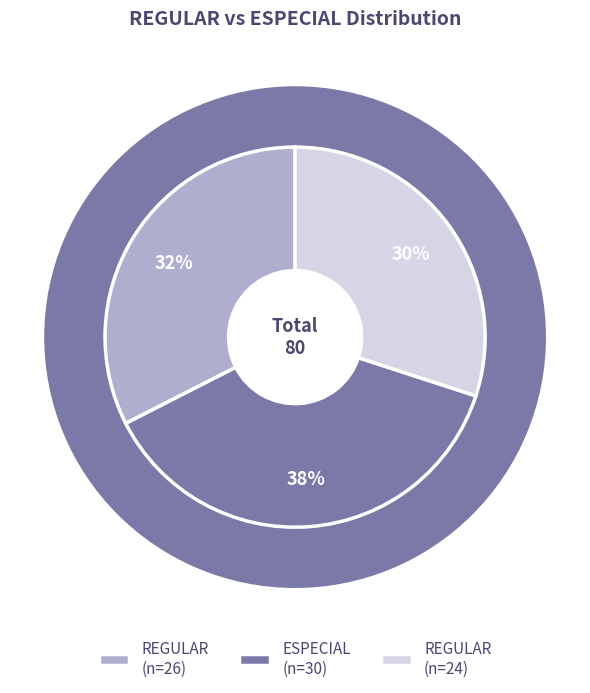

True or false: REGULAR (26) accounts for 41% of the total.

False